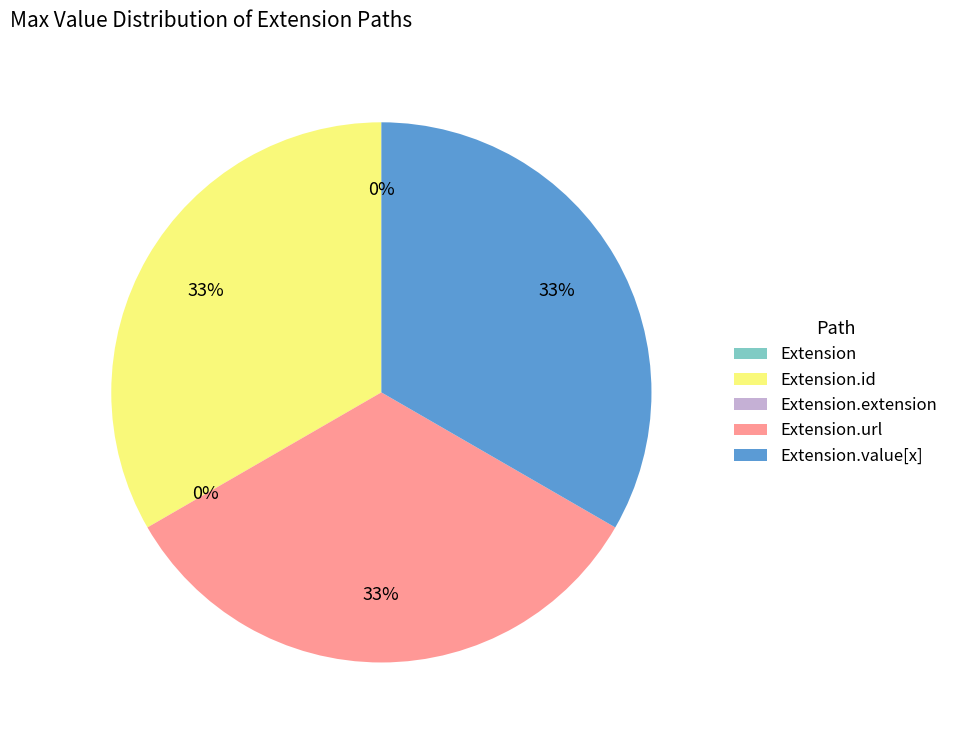

To the nearest percent, what is the average slice percentage?

20%